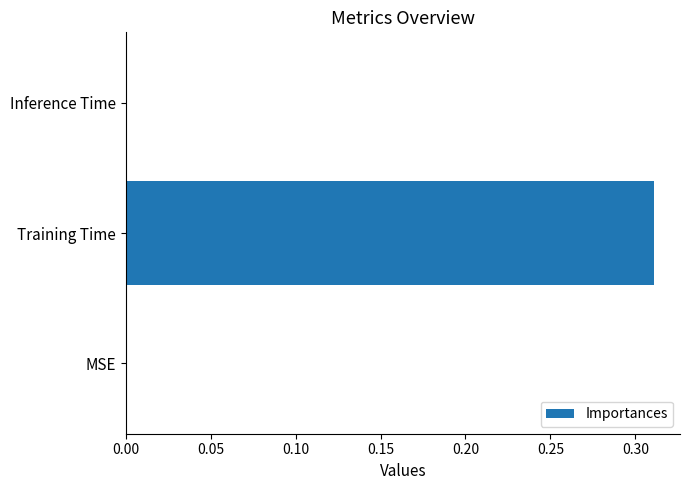

Are the bars horizontal?

Yes